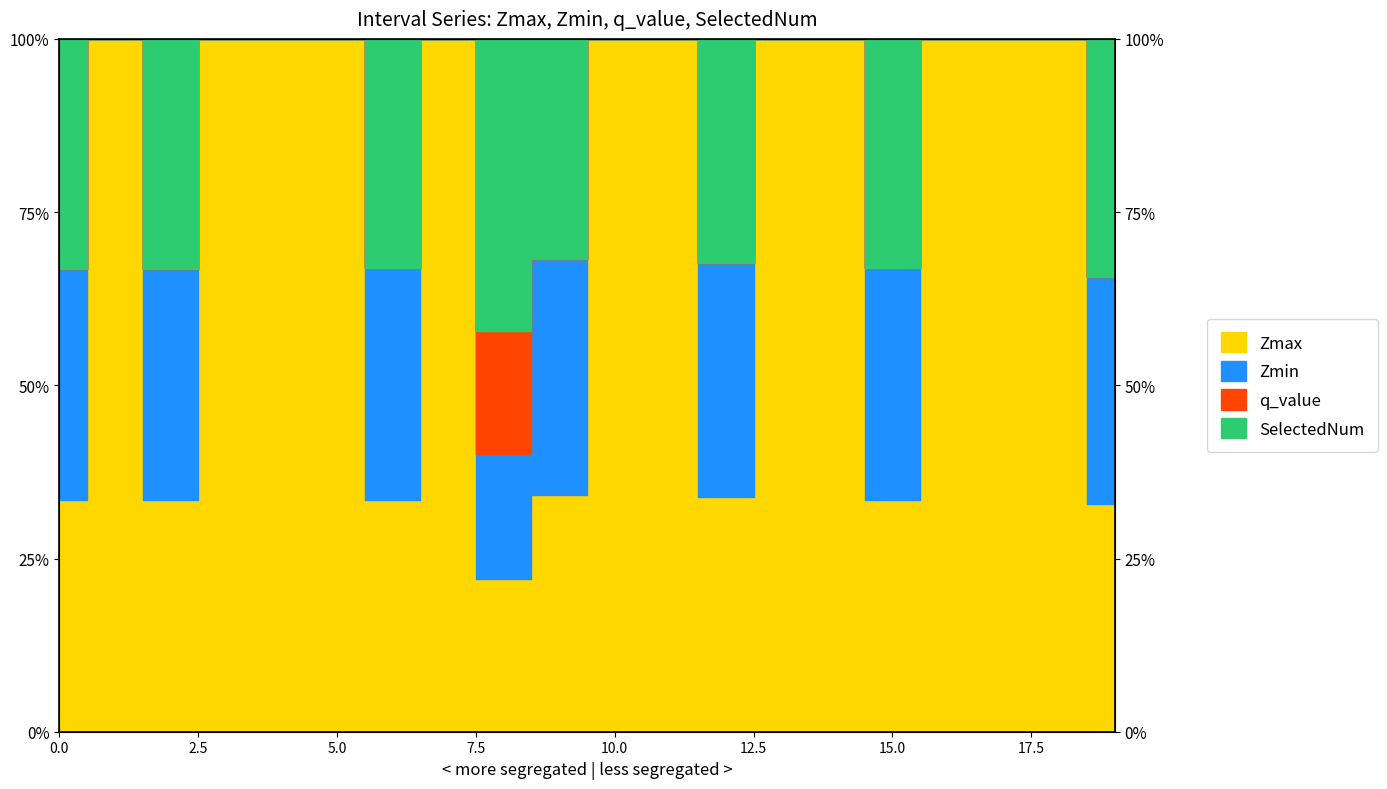

How many interior local valleys does the Zmin series have?

5